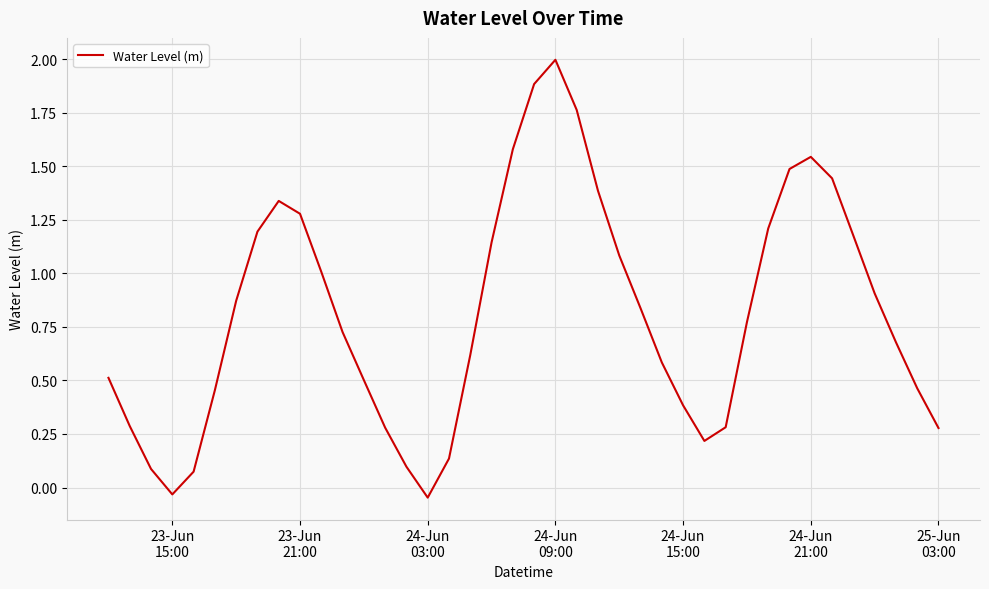

What is the difference between the maximum and second lowest values?

2.0